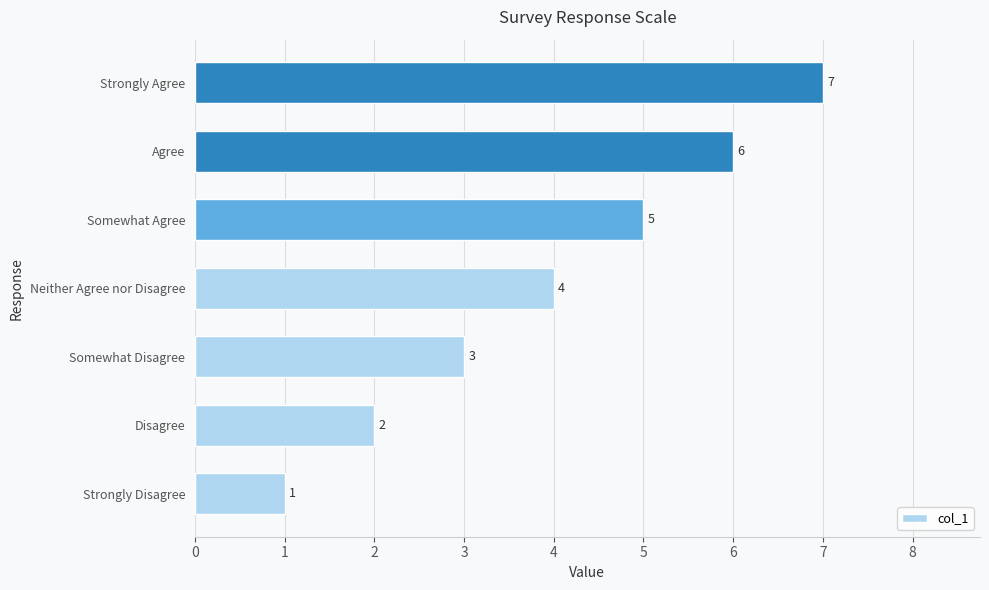

Rank the categories by value from highest to lowest.

Strongly Agree, Agree, Somewhat Agree, Neither Agree nor Disagree, Somewhat Disagree, Disagree, Strongly Disagree